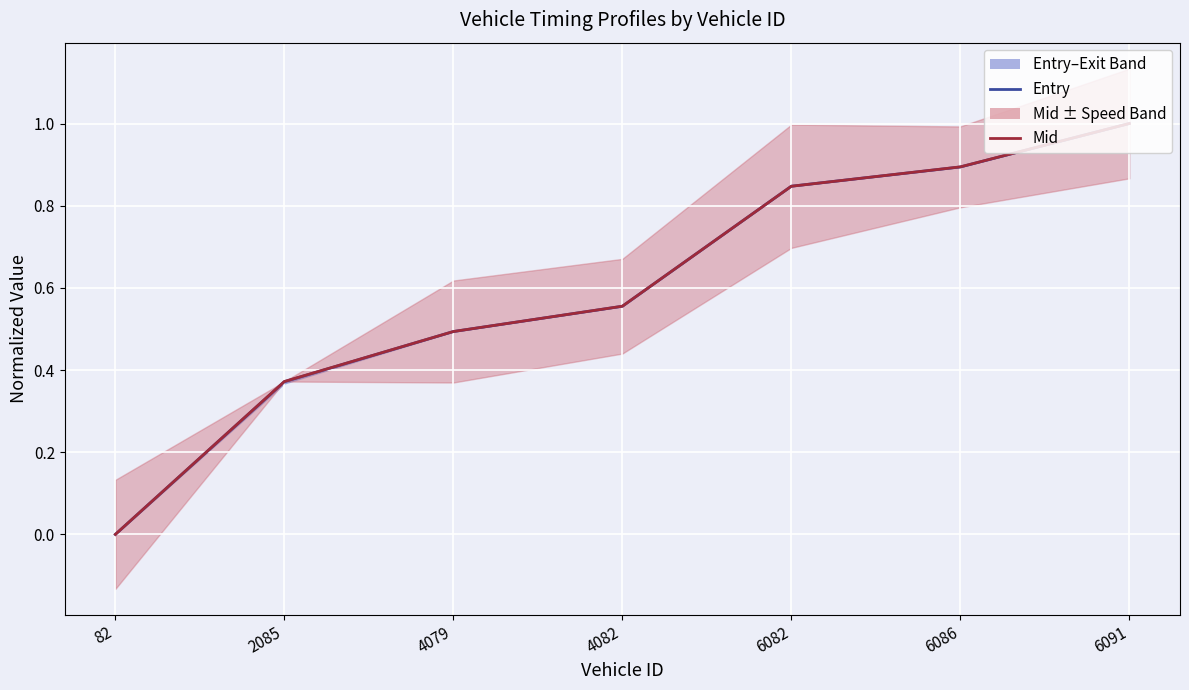

Which series has the widest spread of values?

entry_line